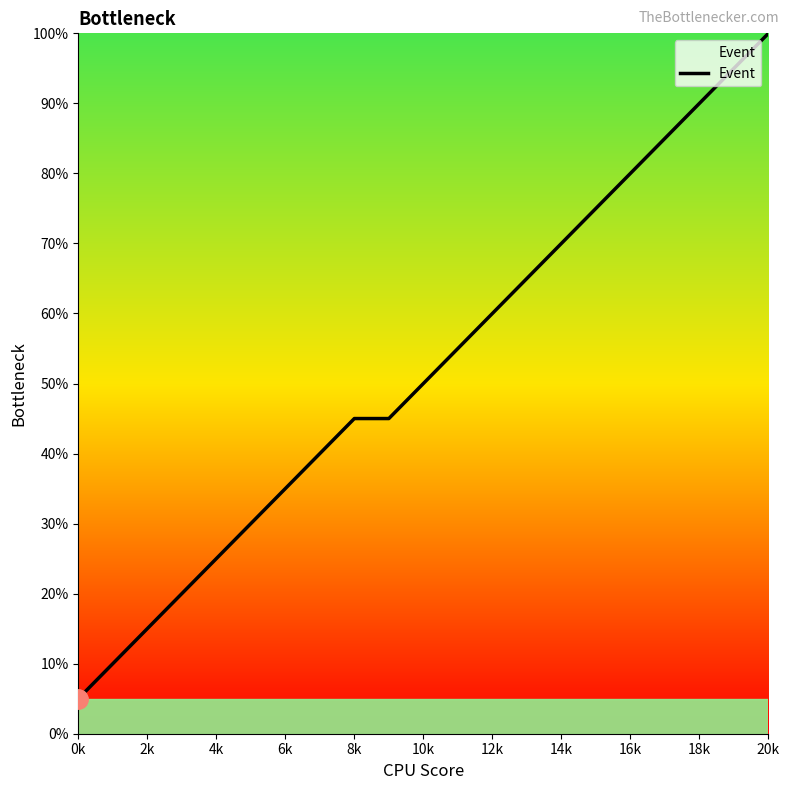

What is the greatest value displayed?

100.0